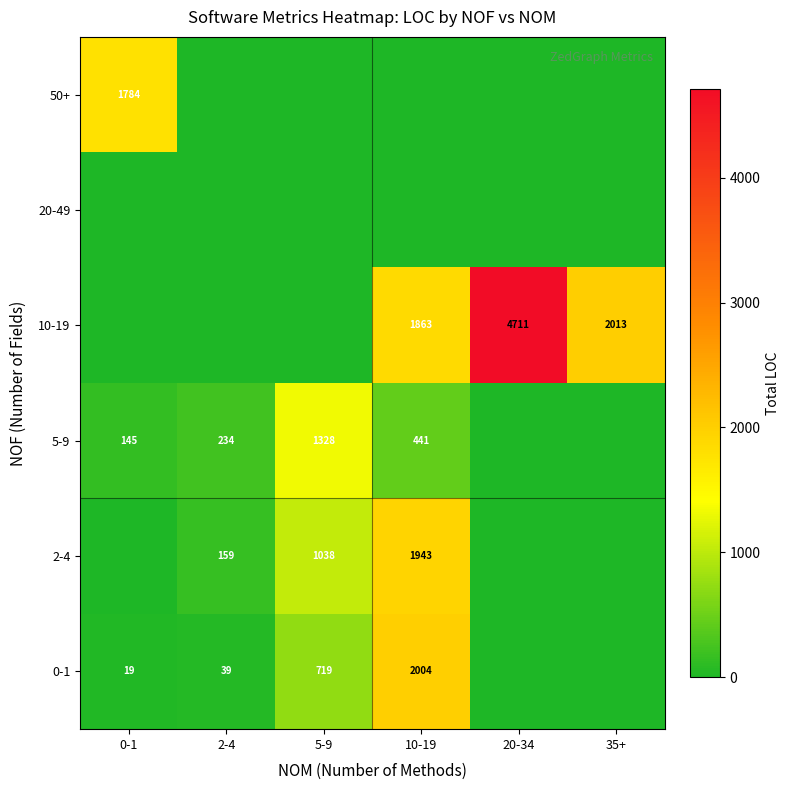

At which category is the sum across all series the highest?

10-19